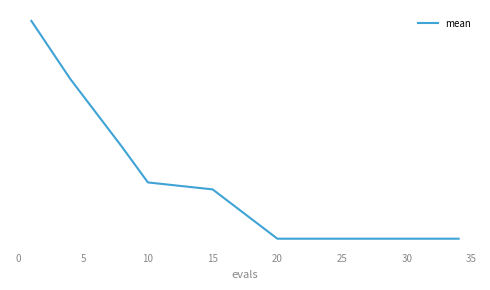

Count the values in the range 2 to 3.

18